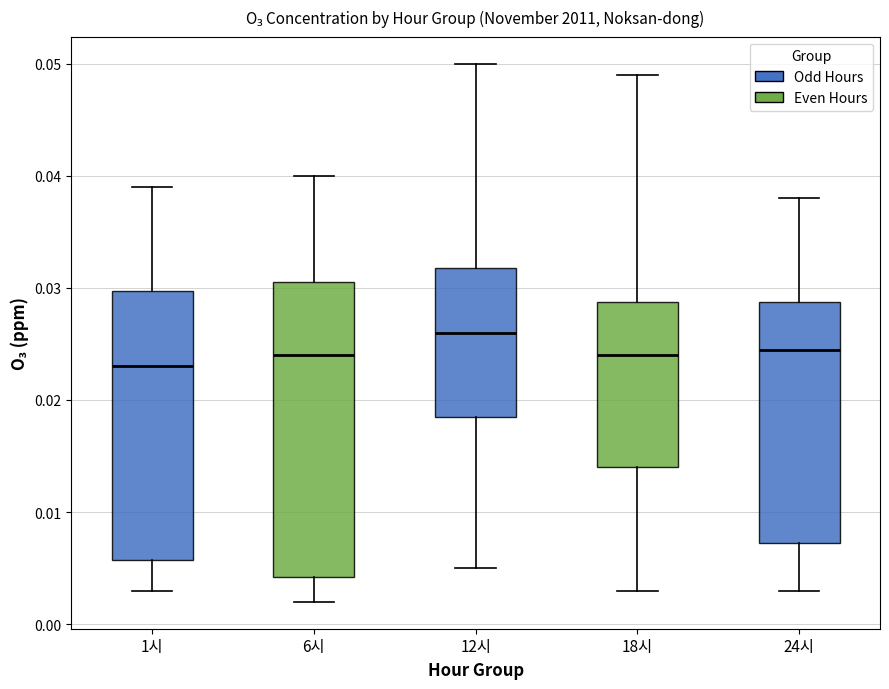

Reading left to right, transcribe this box plot: for each box, give where its median line is, the range the box spans, and where its two whiskers end, as read against the y-axis. The values are not printed on the chart, so give them approximately, as read against the axis.

1시: median 0.023, box 0.006 to 0.030, whiskers 0.003 to 0.039
6시: median 0.024, box 0.004 to 0.031, whiskers 0.002 to 0.040
12시: median 0.026, box 0.019 to 0.032, whiskers 0.005 to 0.050
18시: median 0.024, box 0.014 to 0.029, whiskers 0.003 to 0.049
24시: median 0.025, box 0.007 to 0.029, whiskers 0.003 to 0.038